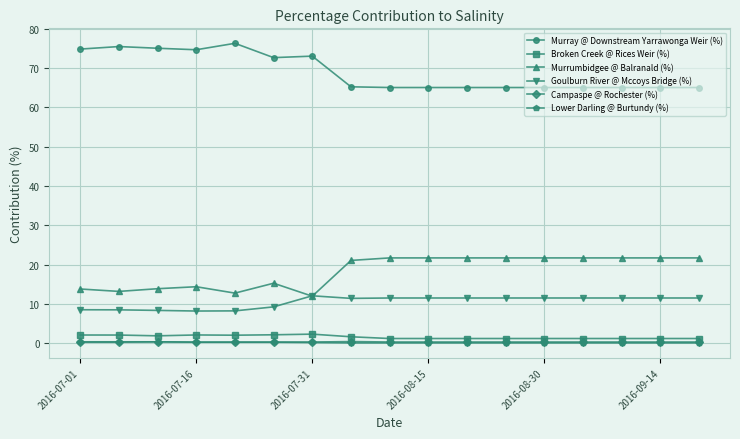

Which series has the largest total across all categories?

Murray @ Downstream Yarrawonga Weir (%)